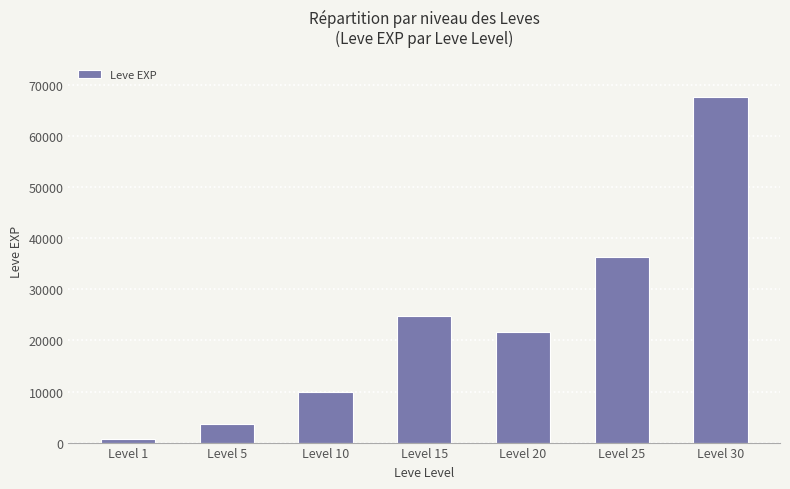

Does the chart contain any negative values?

No